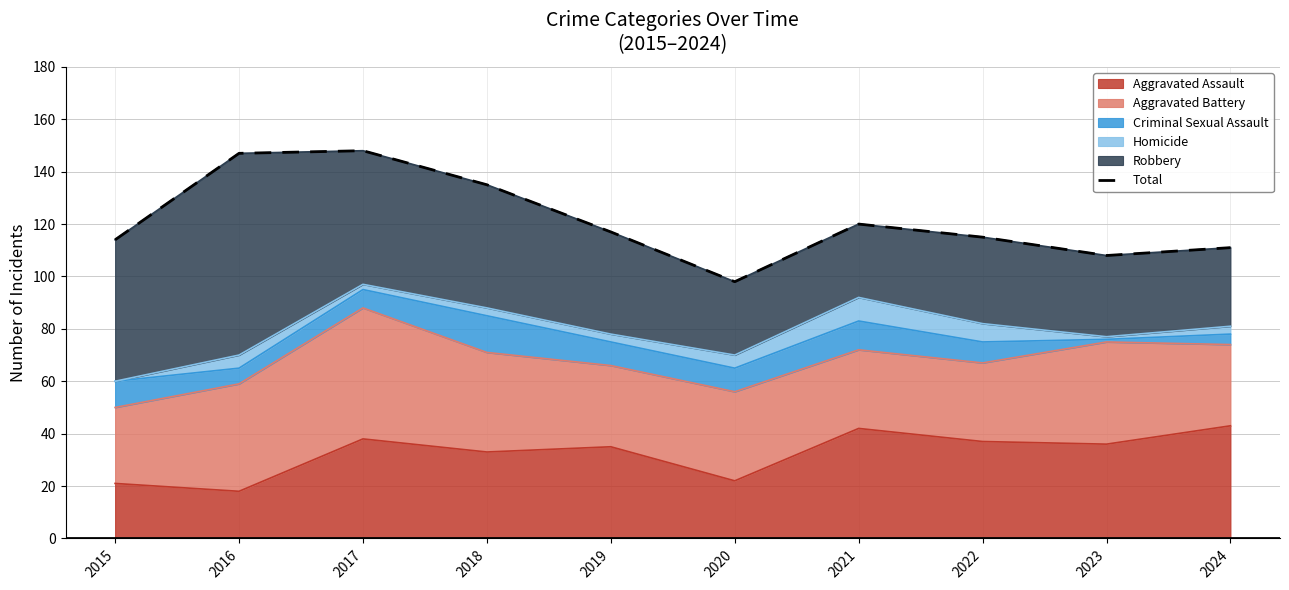

At which label is the value closest to 123?

2021